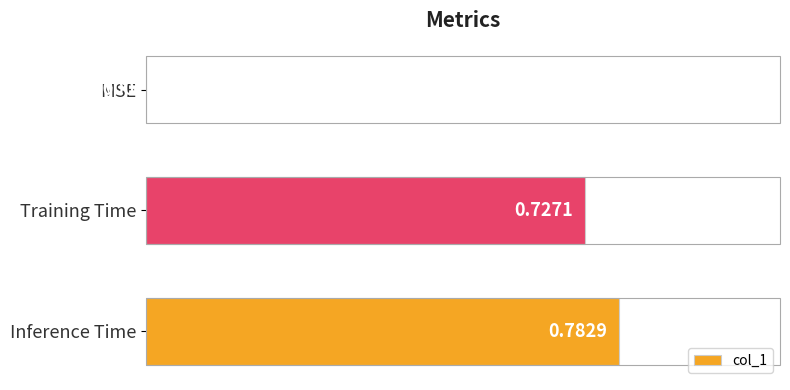

Which category has the highest value across all series?

Inference Time